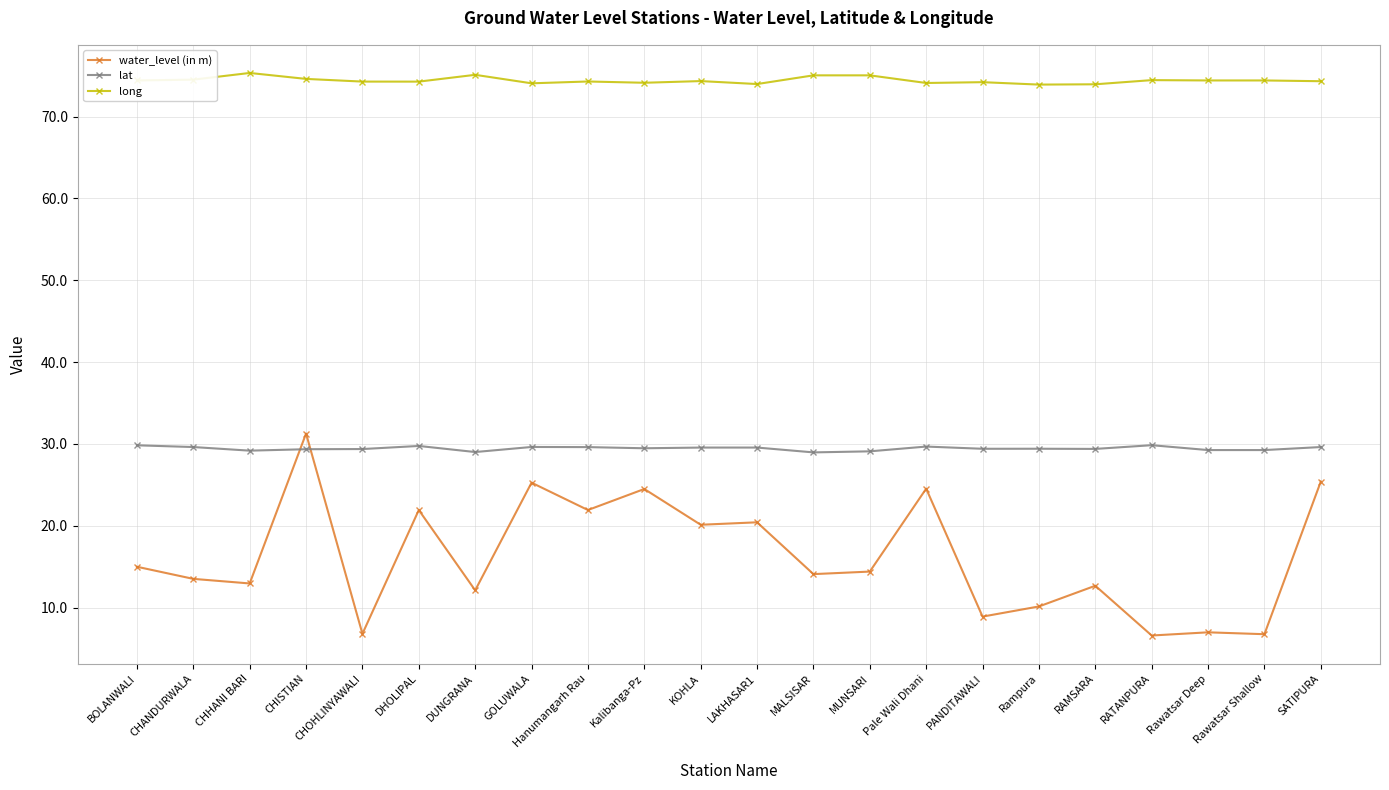

What is the label of the 12th point from the right?

KOHLA